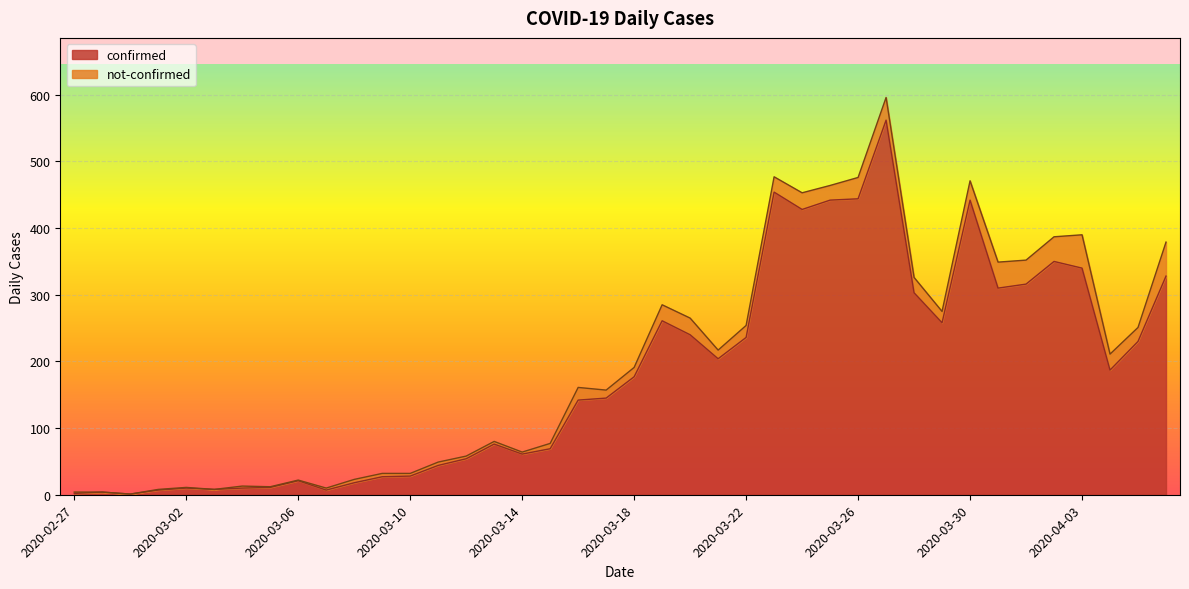

The value at 2020-03-12 is 54. True or false?

True